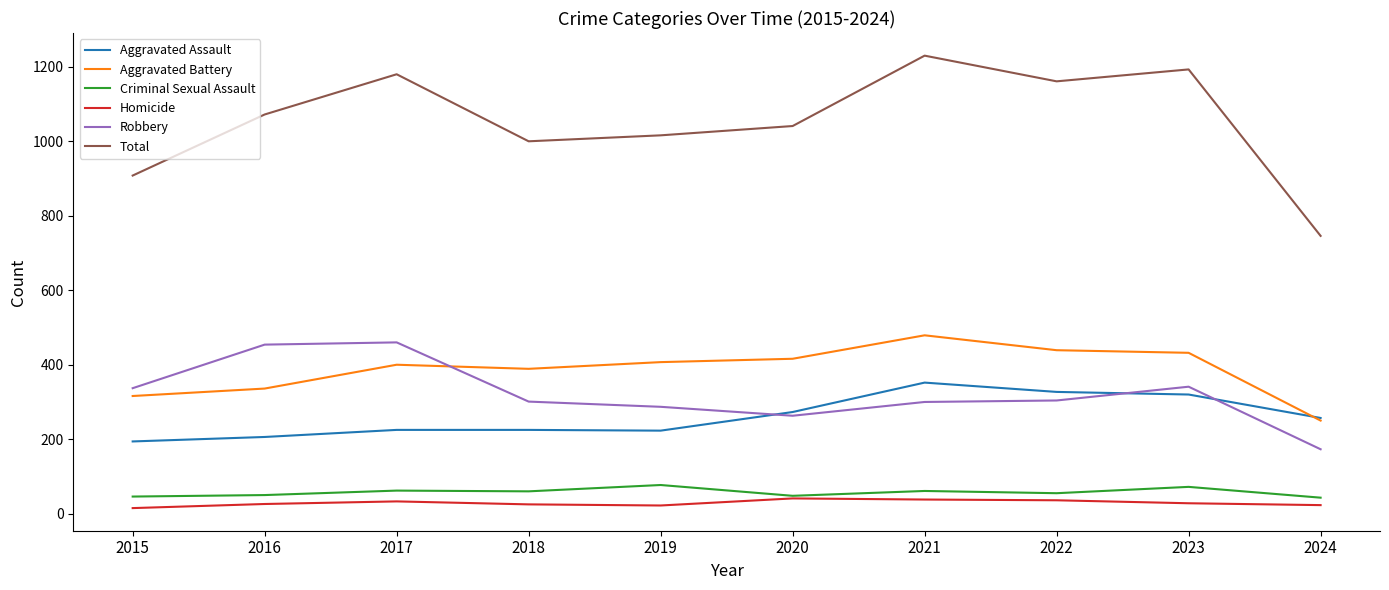

True or false: Robbery and Criminal Sexual Assault cross at least once.

False